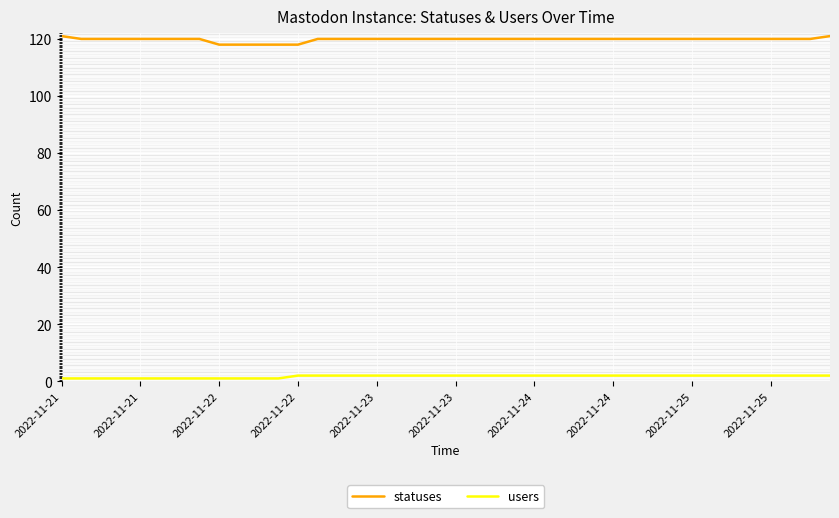

What is the maximum value shown in the chart?

121